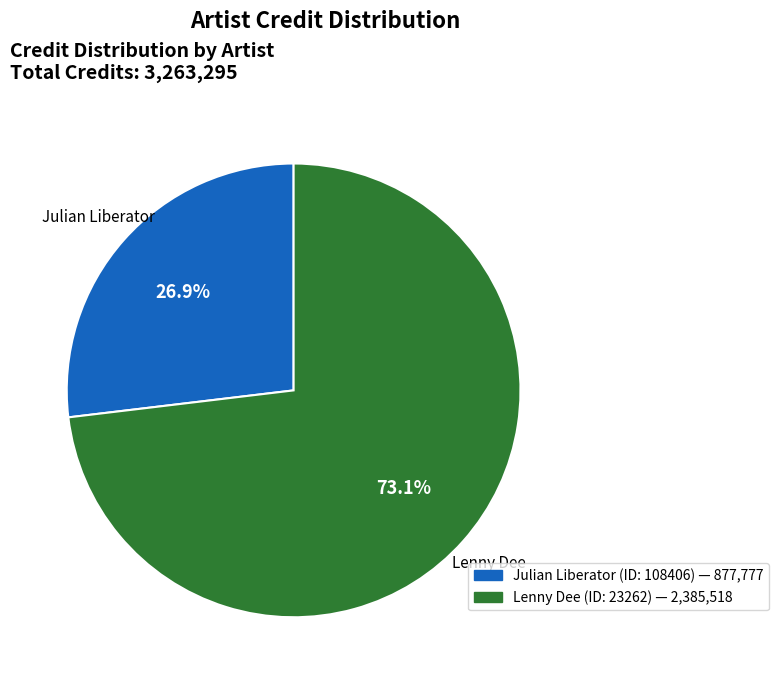

Is there a majority slice in this chart?

Yes